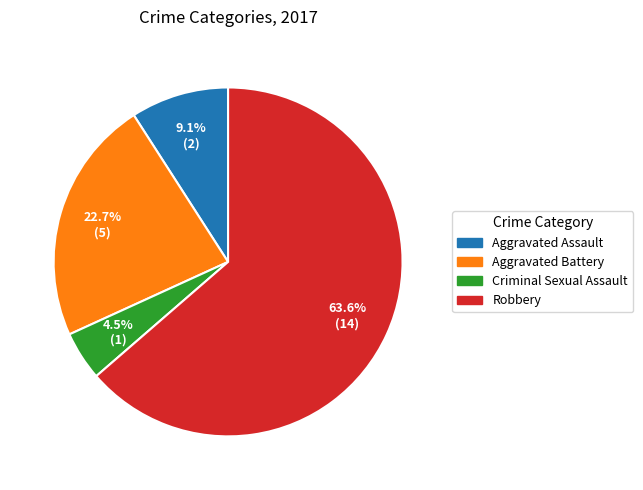

Which slice represents more than half of the pie?

Robbery